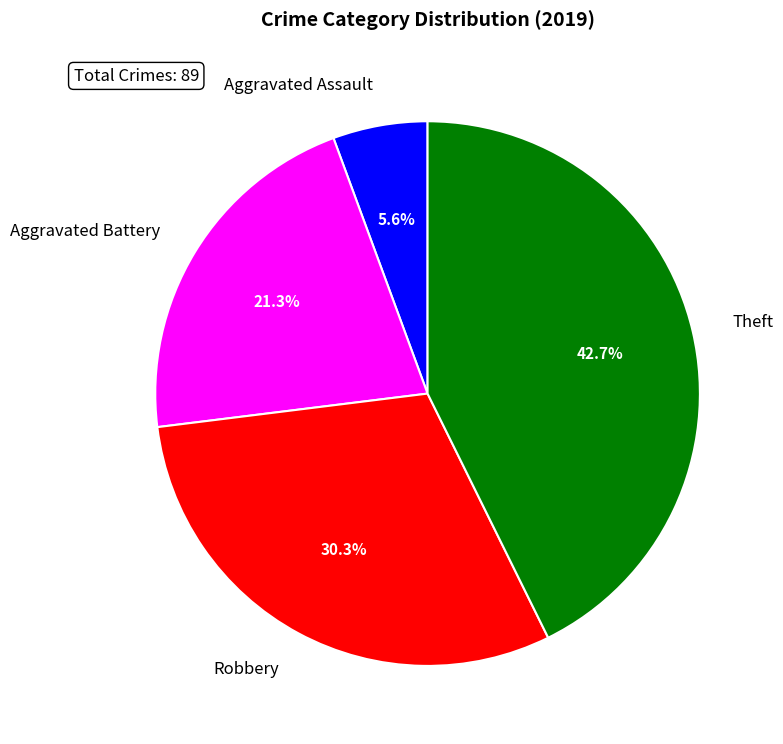

What percentage is the Aggravated Battery slice, to the nearest percent?

21%